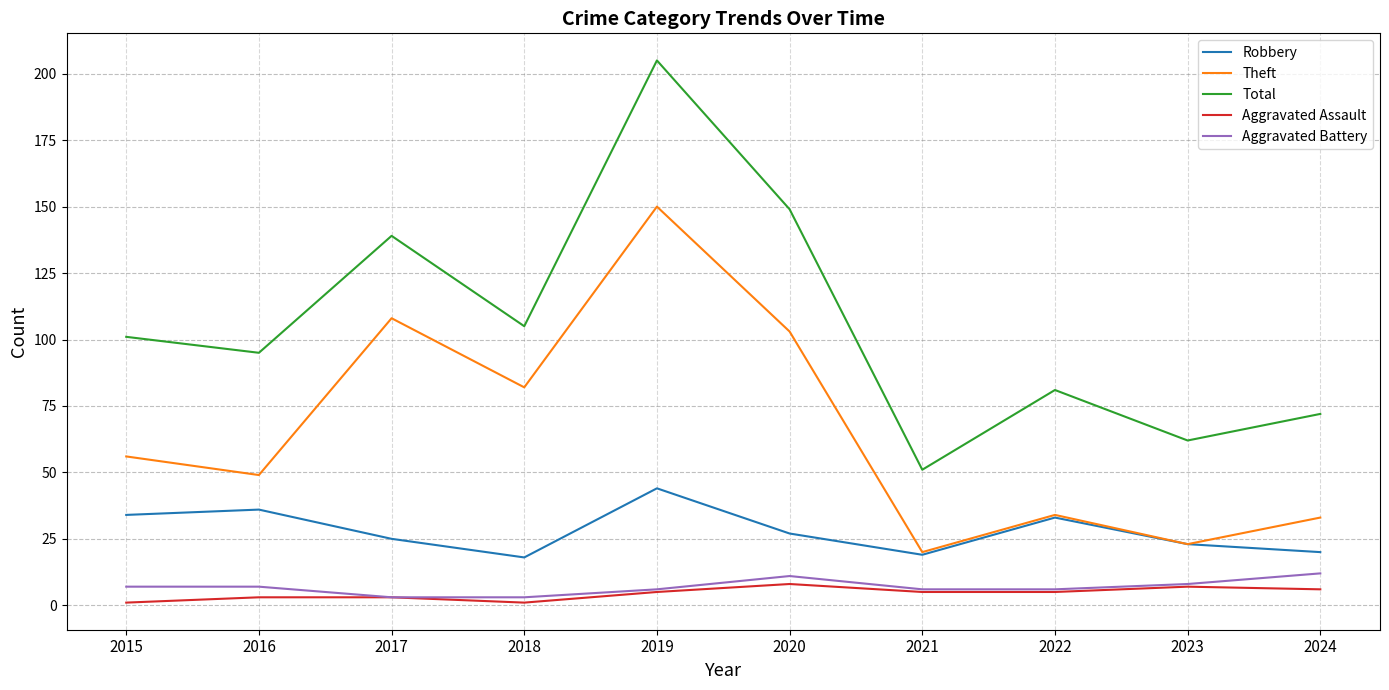

Is it true that Total equals 111 at 2024?

False